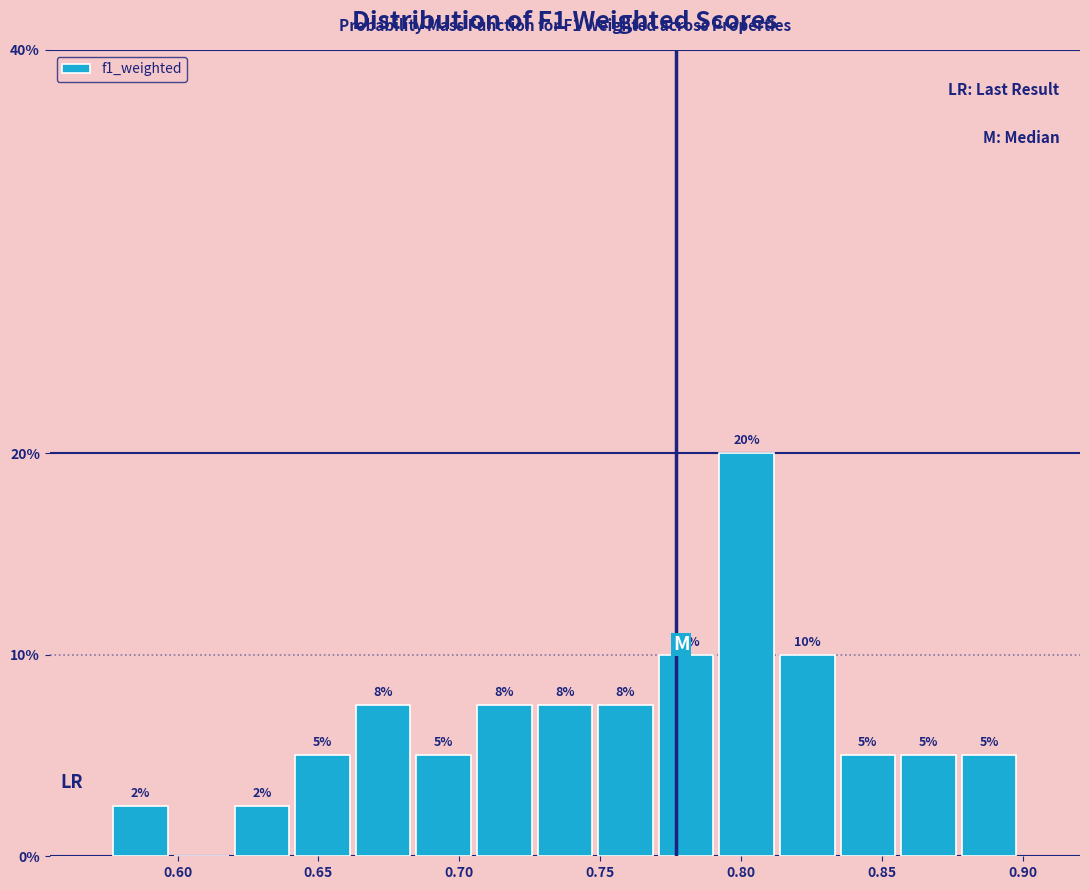

Over which range of the x-axis is the bar tallest?

0.790 to 0.815